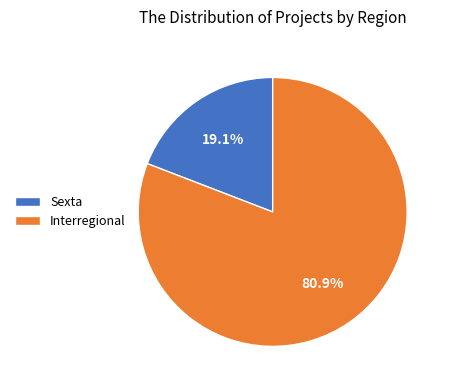

Count the number of slices in the pie.

2